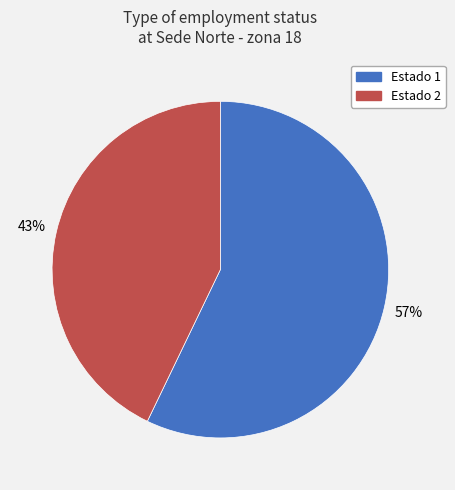

Is there a majority slice in this chart?

Yes